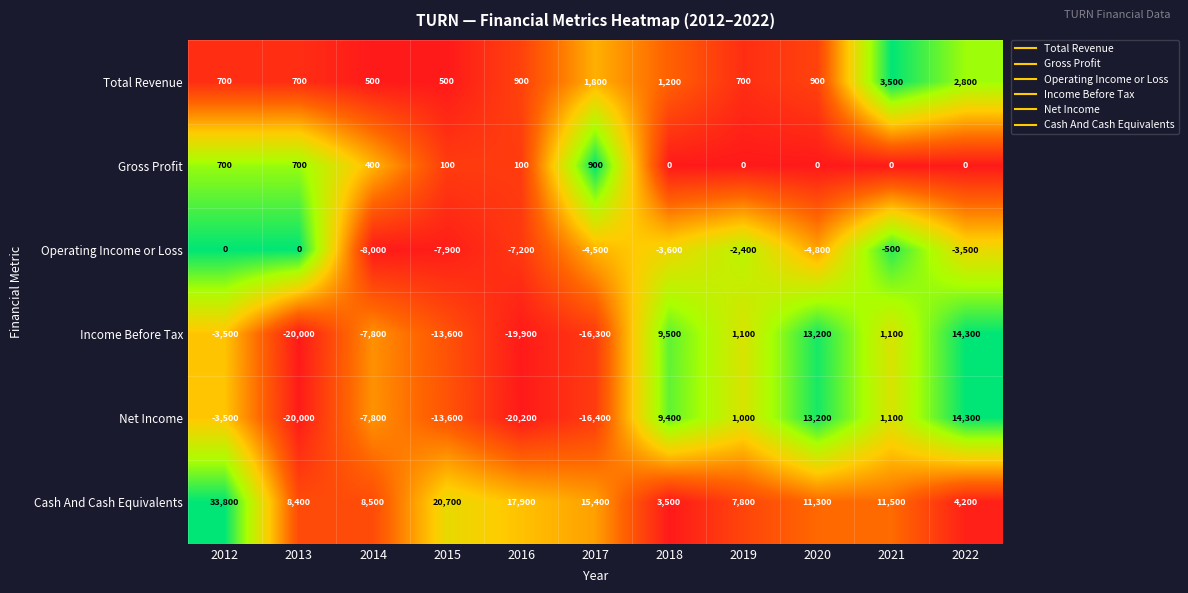

Is the value of Income Before Tax at 2013 greater than the value of Cash And Cash Equivalents at 2020?

No